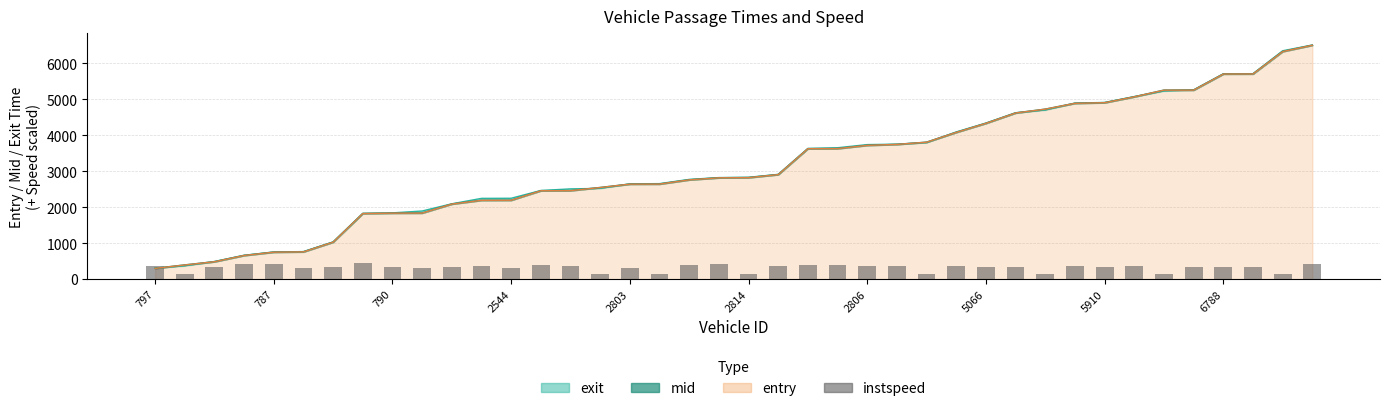

True or false: the data shows 644.1 at 787.

False